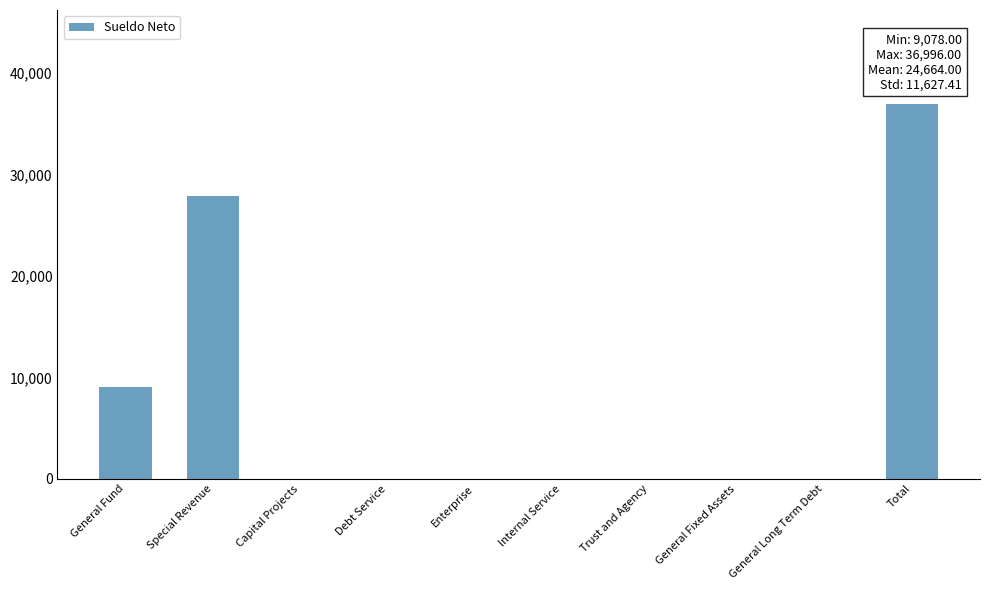

What is the change in value from Special Revenue to General Long Term Debt?

-27918